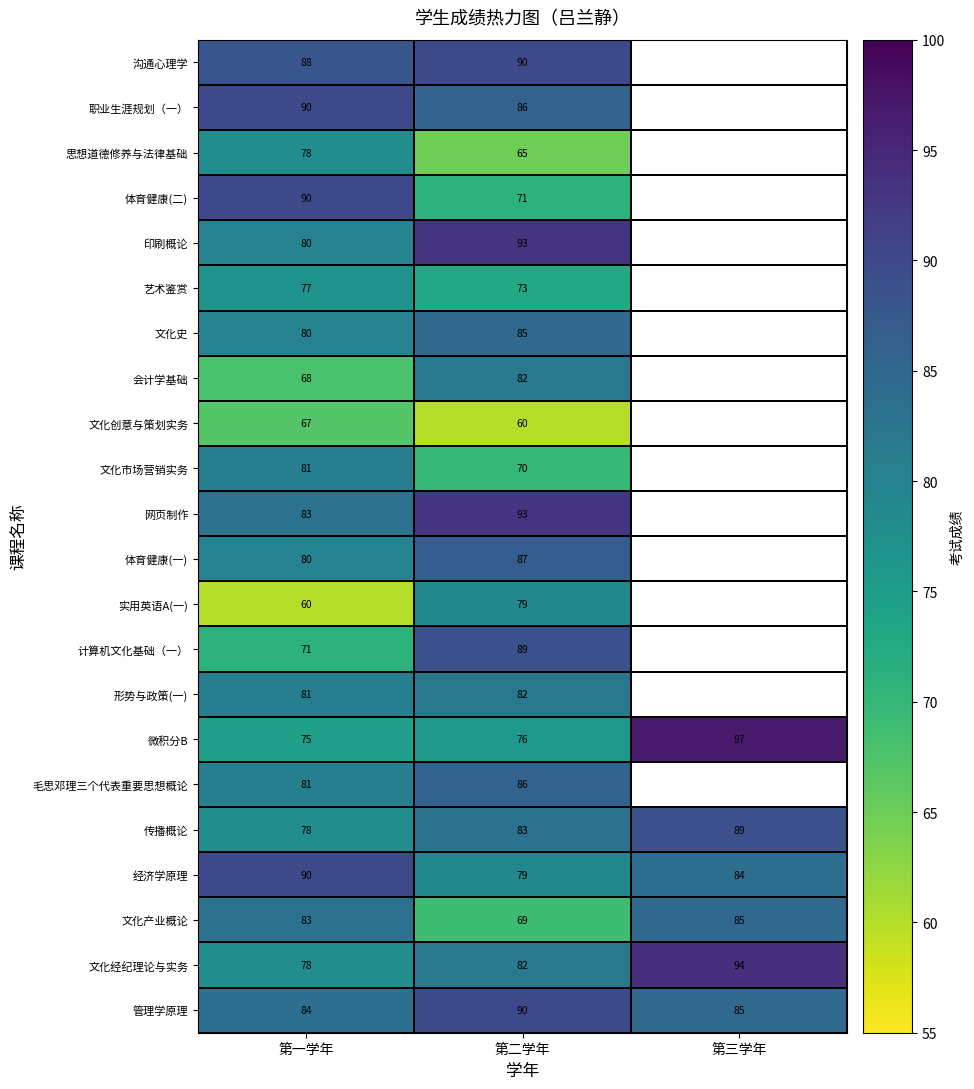

What is the difference between the highest and lowest values at 第二学年?

33